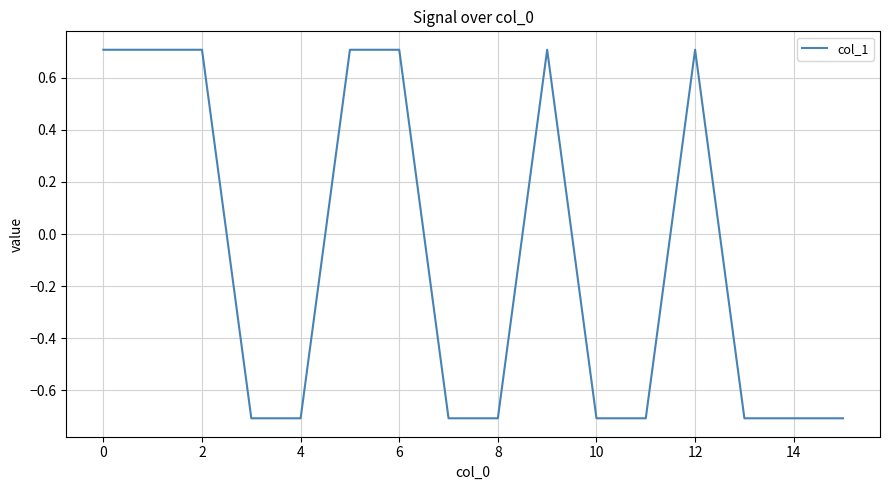

What is the greatest value displayed?

0.7